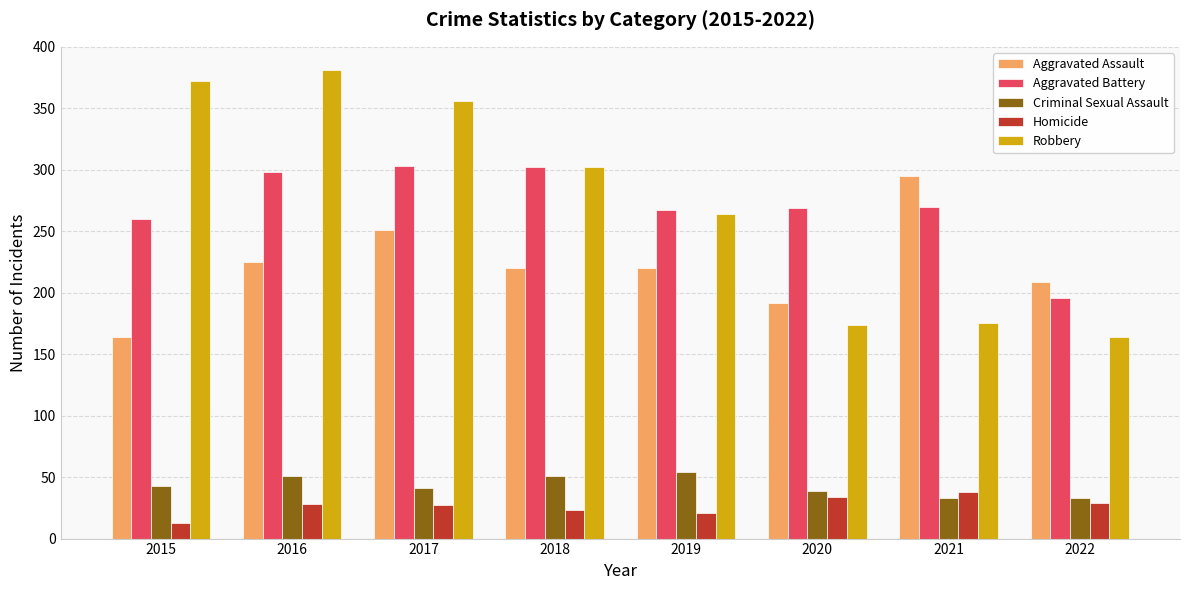

What is the maximum value shown in the chart?

381